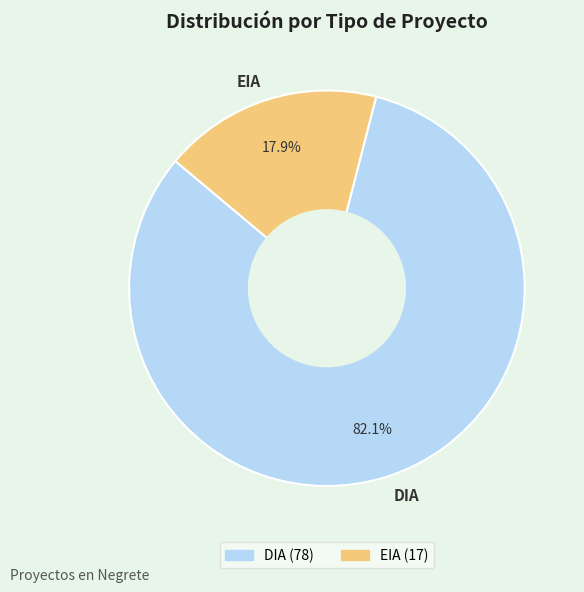

How many slices are in this pie chart?

2